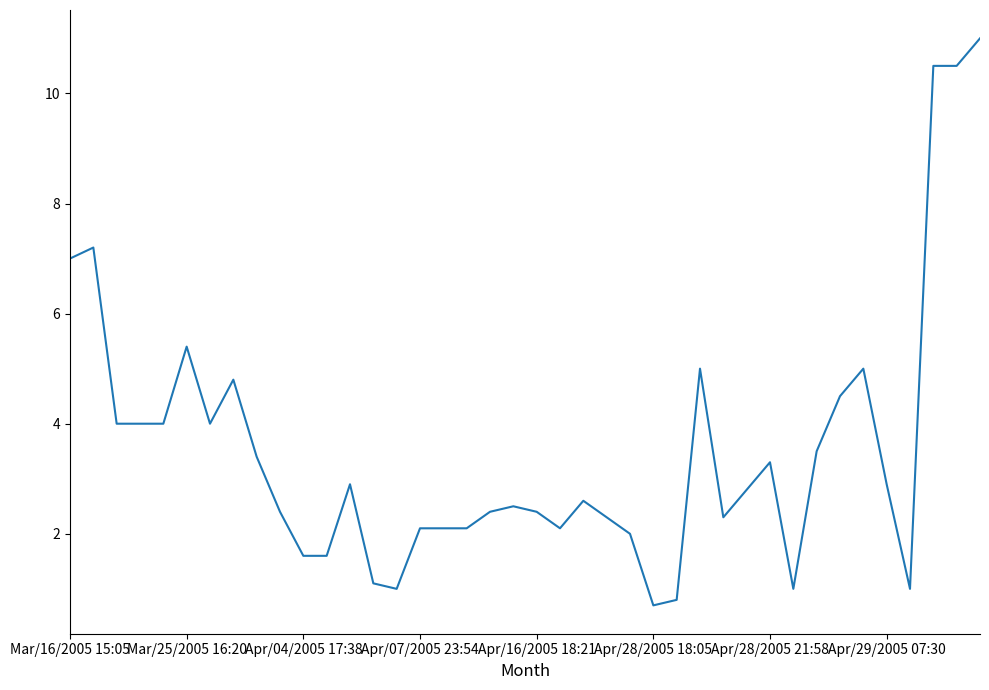

What is the smallest value displayed?

0.7